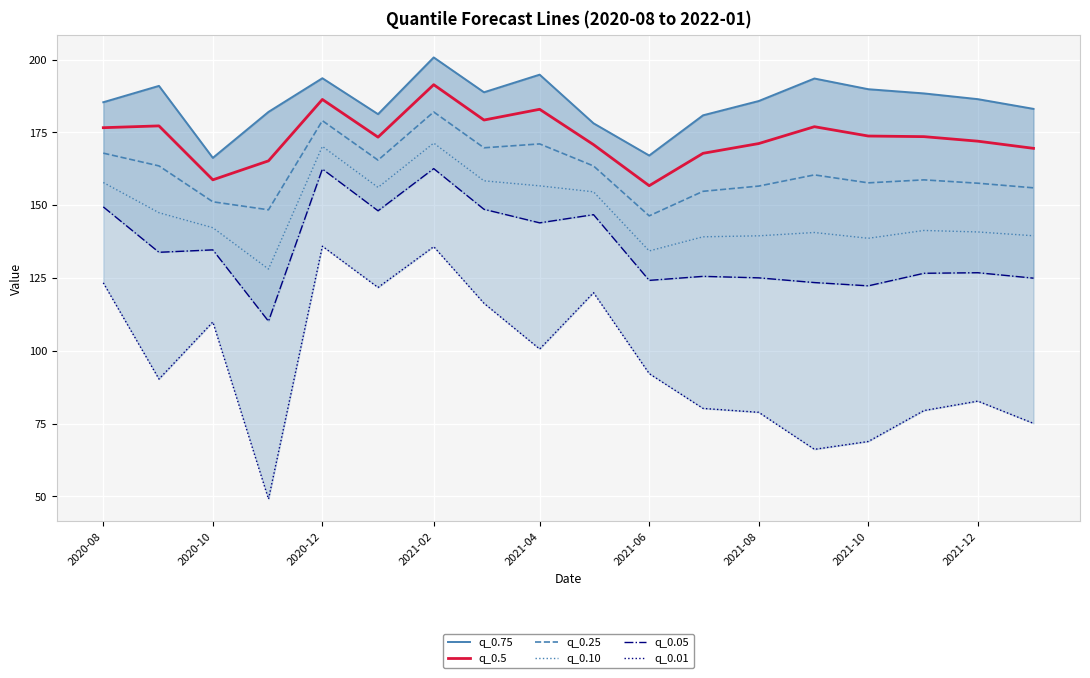

Rank the series by their maximum value, from lowest to highest.

q_0.01, q_0.05, q_0.10, q_0.25, q_0.5, q_0.75